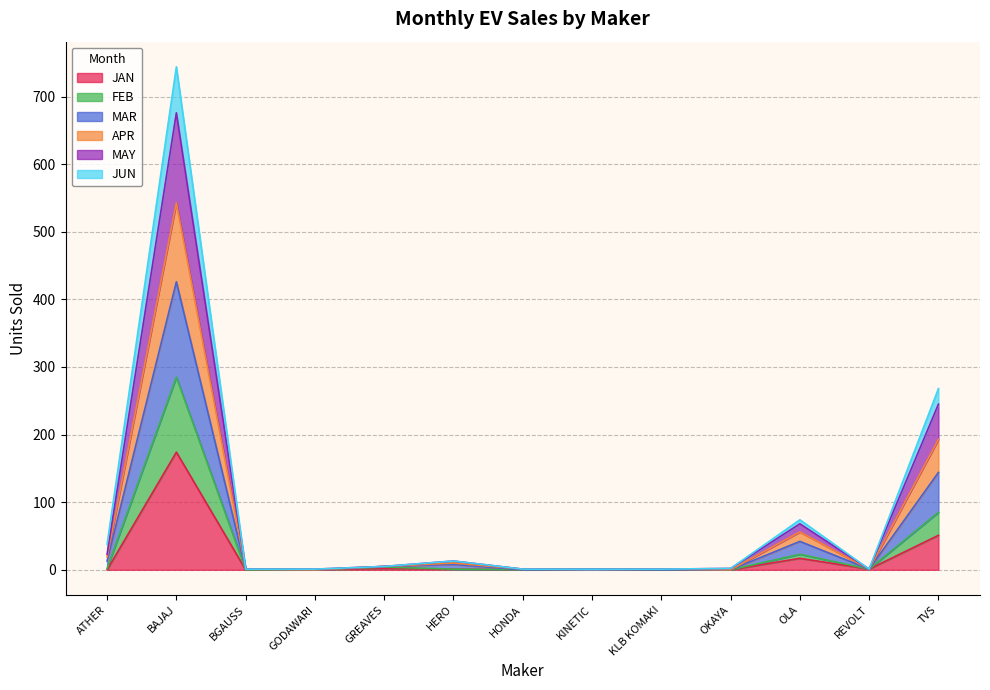

At which label does MAY reach its minimum?

GODAWARI